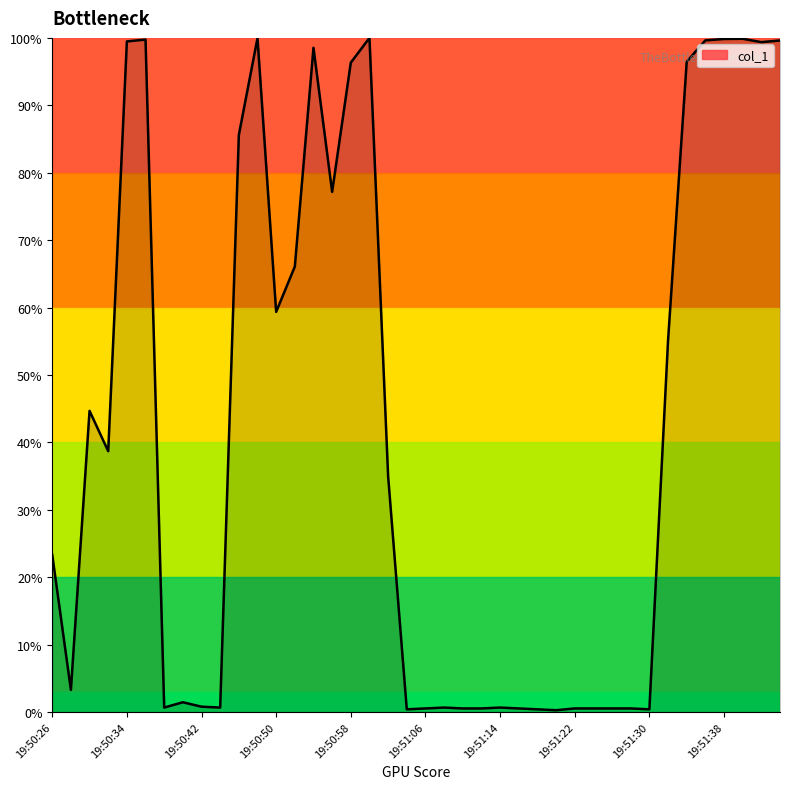

What is the difference between the maximum and minimum values?

99.7